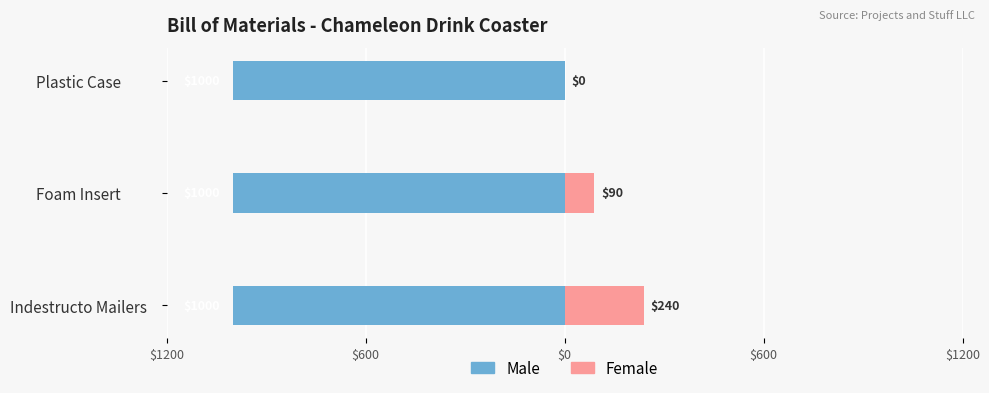

How many values in the Female series are below 90?

1